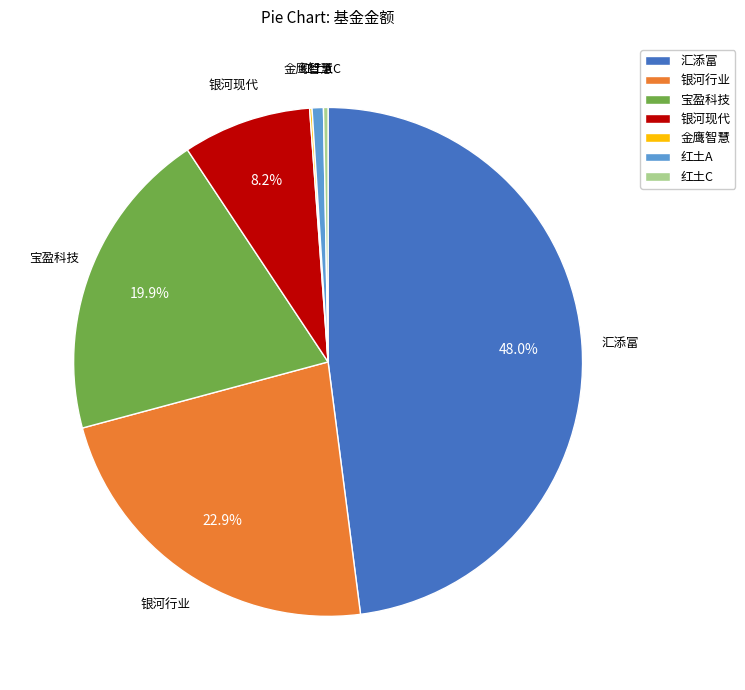

Do 红土C and 银河行业 together represent more than half of the pie?

No